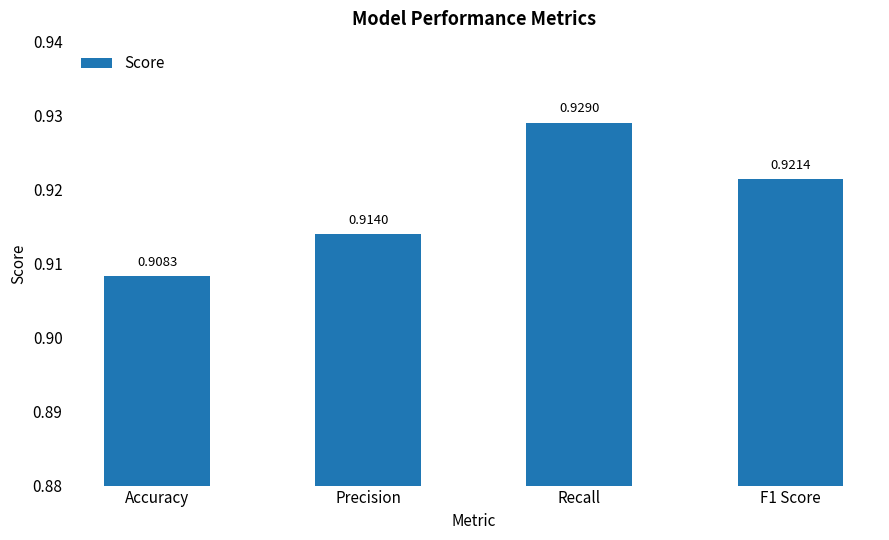

Is it true that the value at F1 Score is 1.6?

False